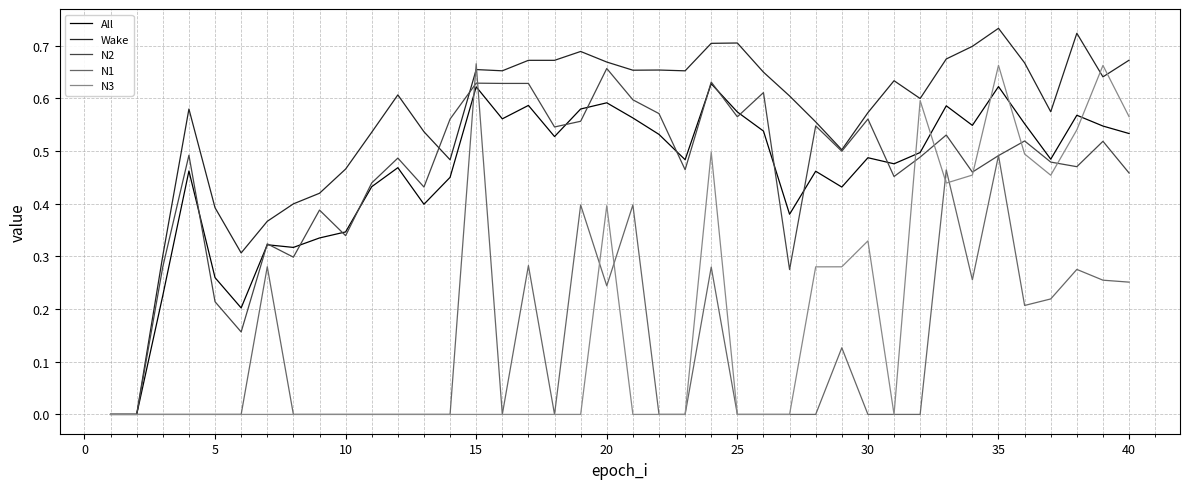

Which series has the largest total across all categories?

Wake